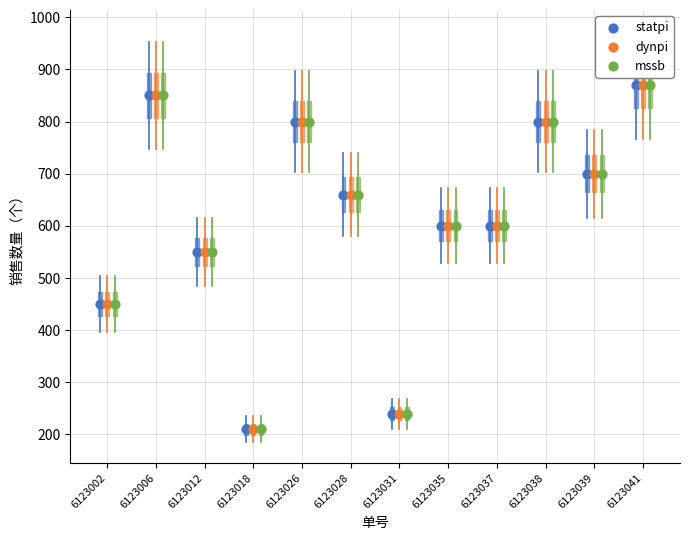

What are all the series names shown in the legend?

statpi, dynpi, mssb